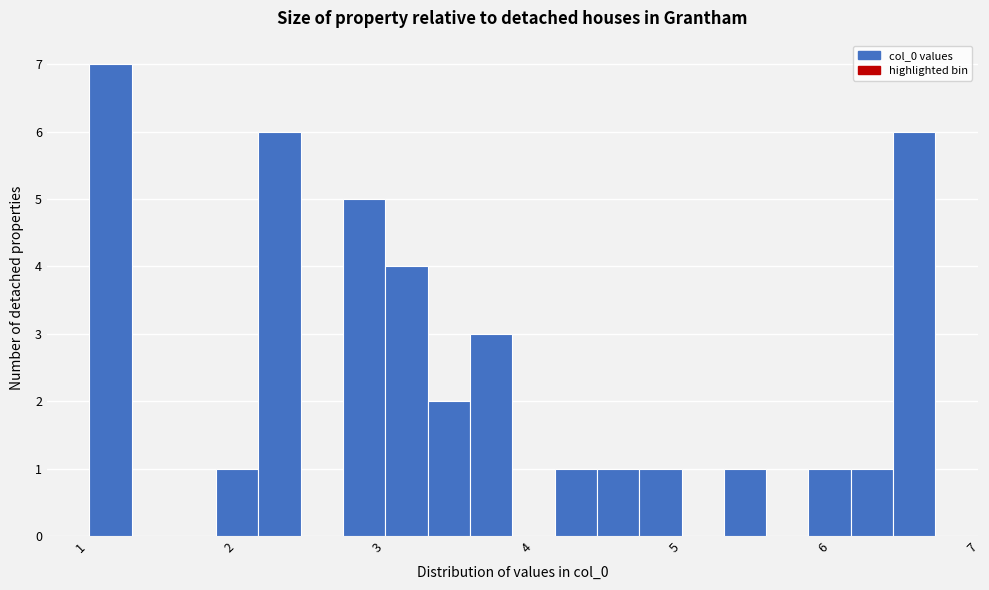

Around what value on the x-axis is the tallest bar? Give the approximate position of its centre, as read against the axis.

1.2